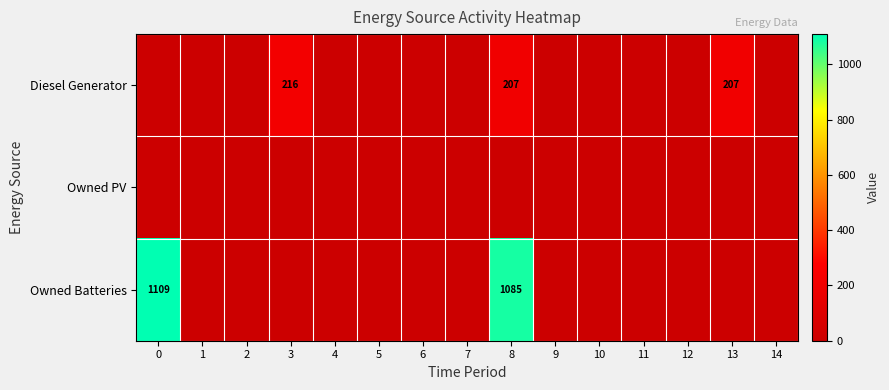

True or false: Diesel Generator has a value of 216 at 3.

True